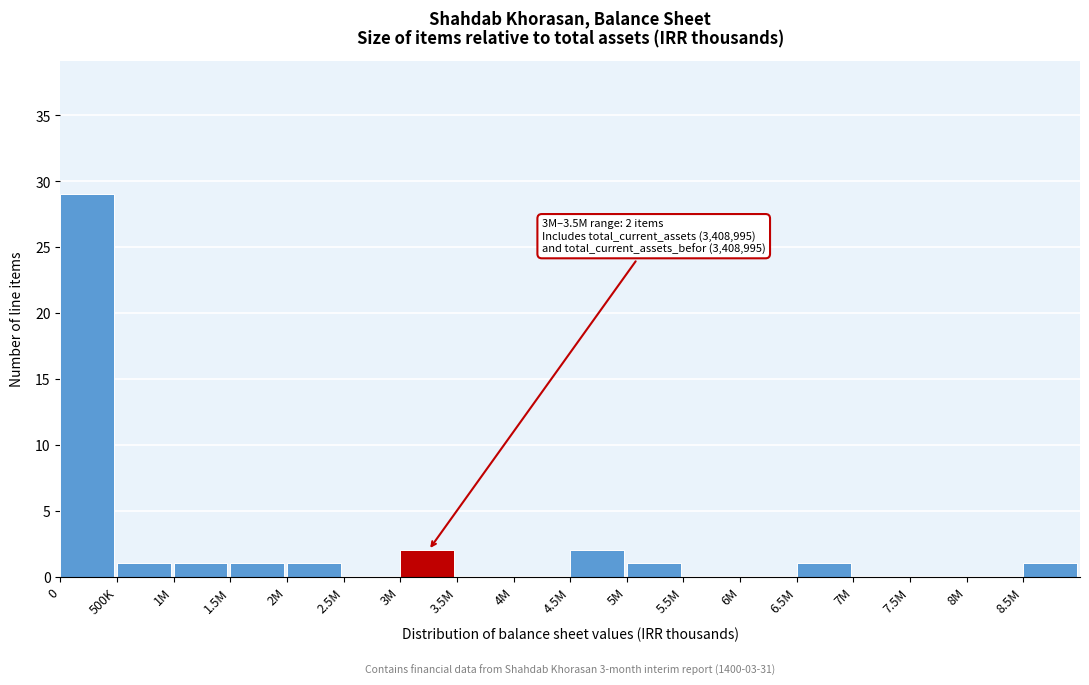

Reading right to left, transcribe all the data shown in this chart.

8.5M=1	8M=0	7.5M=0	7M=0	6.5M=1	6M=0	5.5M=0	5M=1	4.5M=2	4M=0	3.5M=0	3M=2	2.5M=0	2M=1	1.5M=1	1M=1	500K=1	0=29